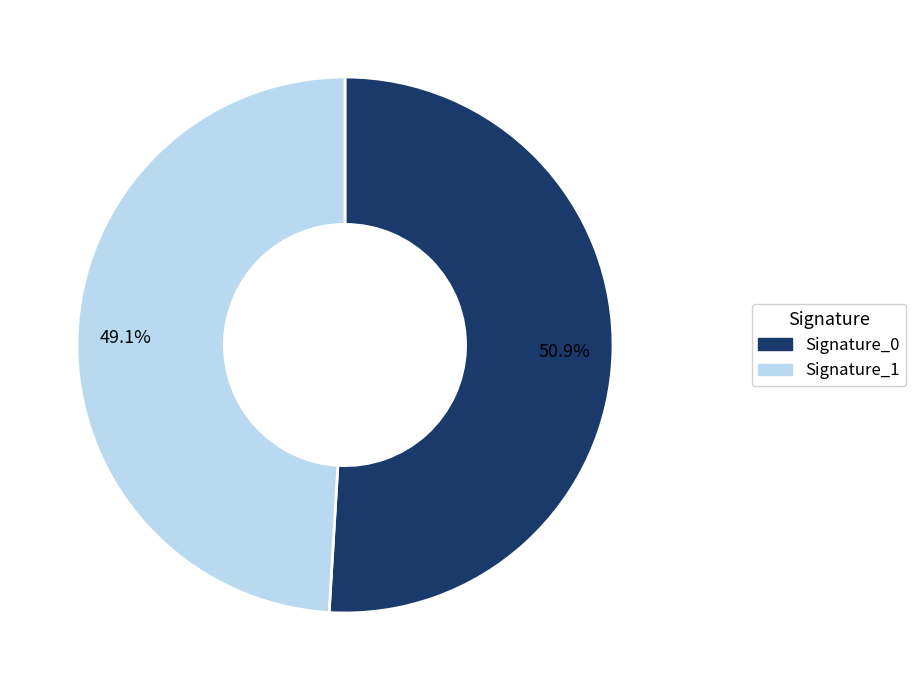

Which slice represents more than half of the pie?

Signature_0